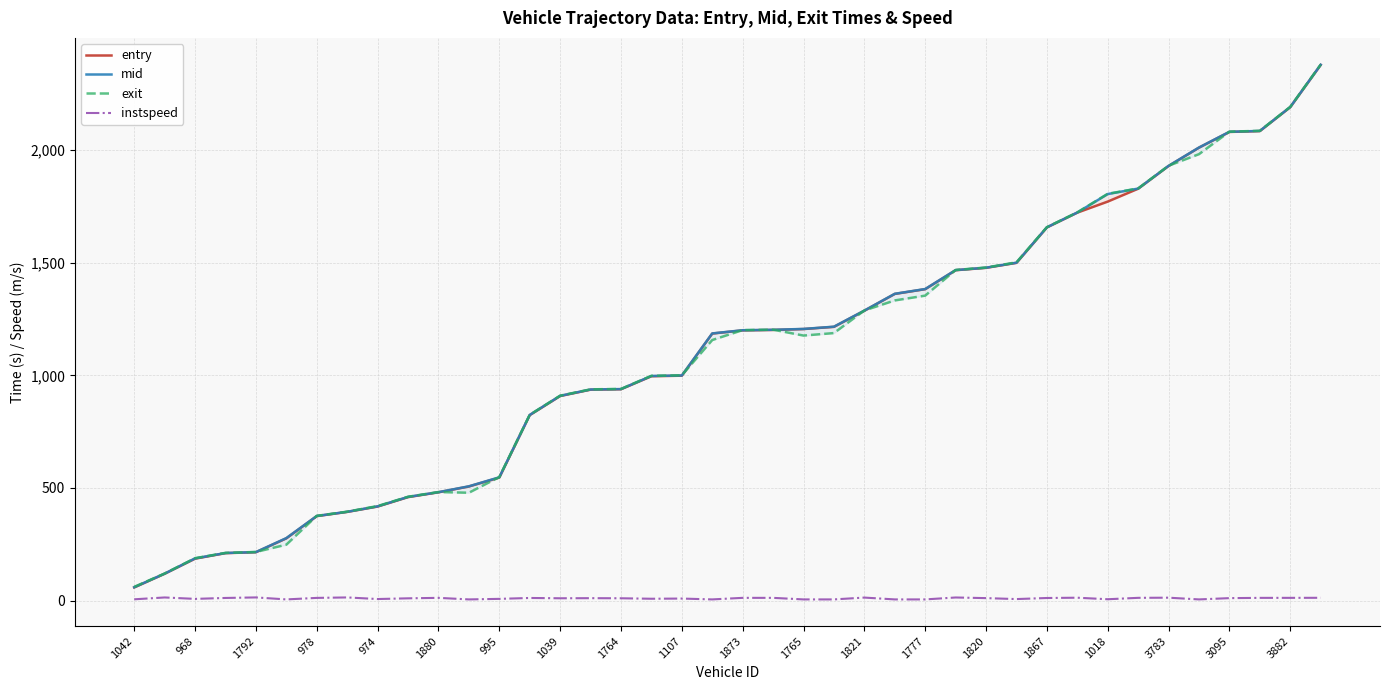

How many lines are shown in the chart?

4